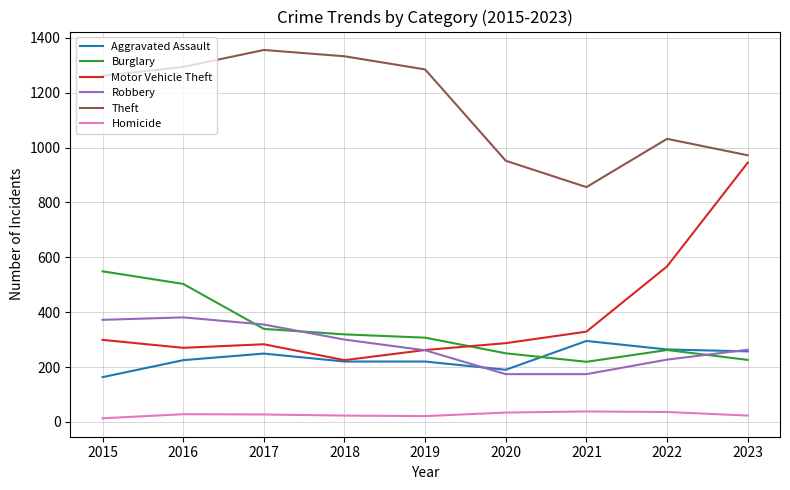

What is the minimum value shown in the chart?

13